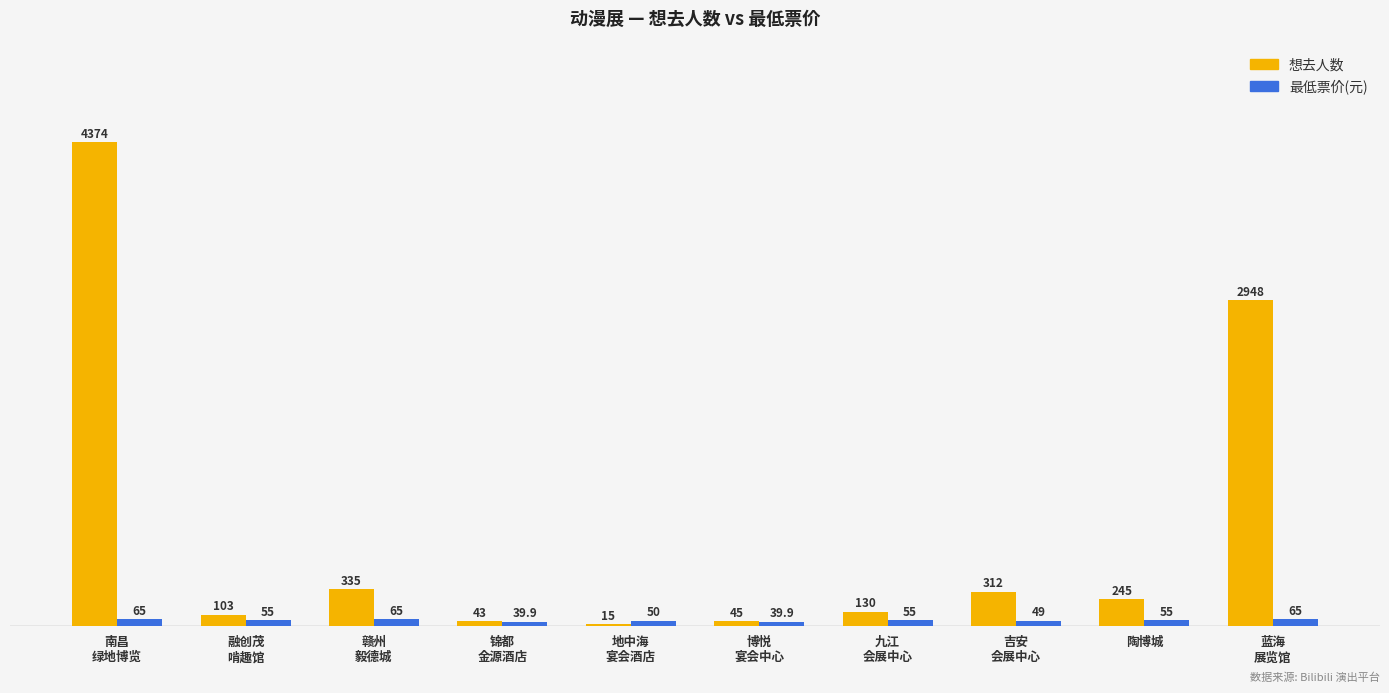

What is the sum of all 想去人数 values?

8550.0